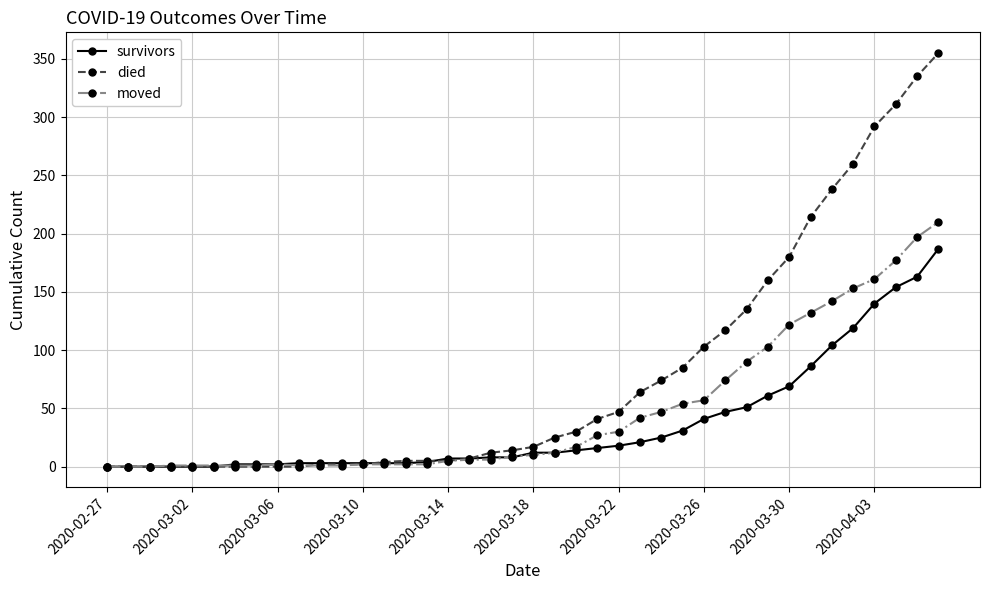

What is the sum of all survivors values?

1429